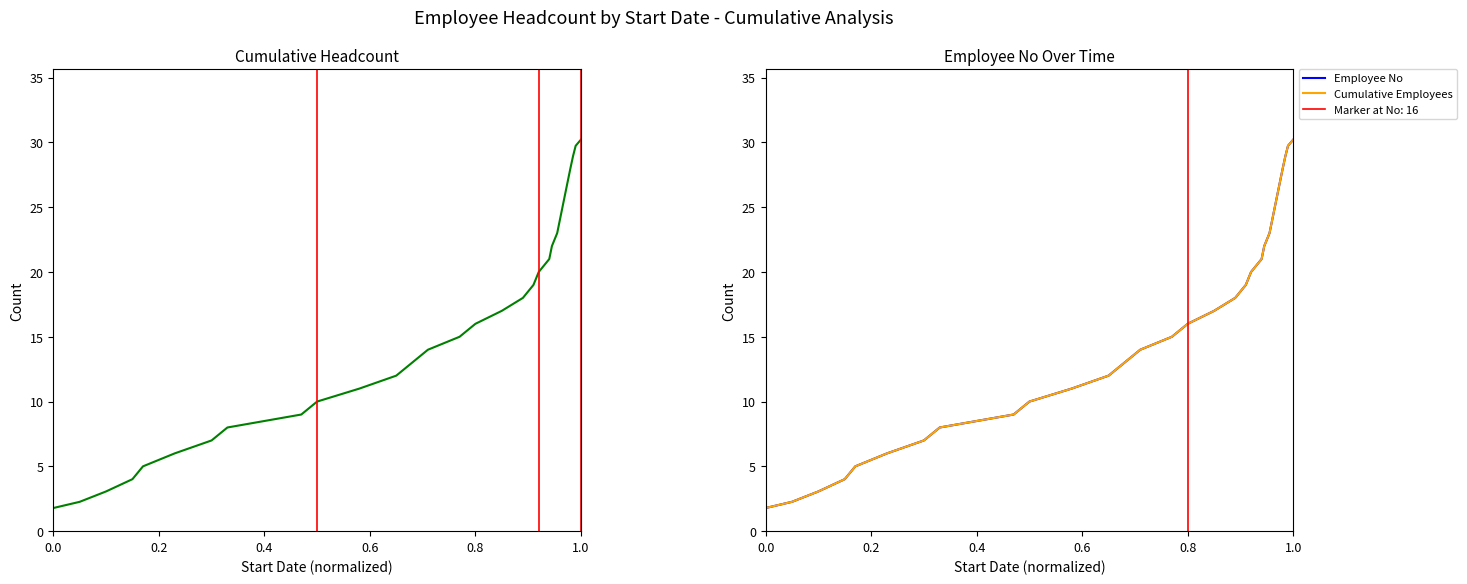

What is the greatest value displayed?

30.2